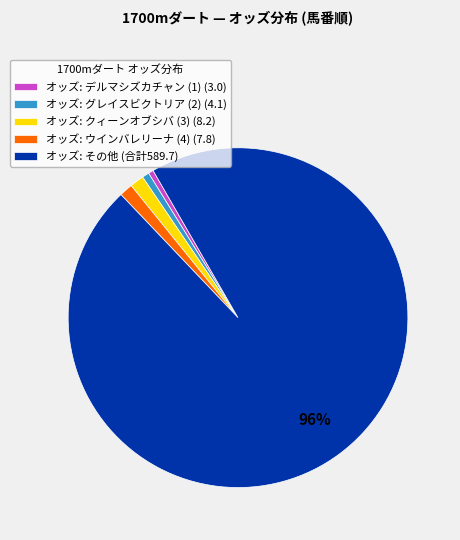

To the nearest percent, what is the difference between the オッズ: デルマシズカチャン (1) (3.0) and オッズ: ウインバレリーナ (4) (7.8) slice percentages?

1%